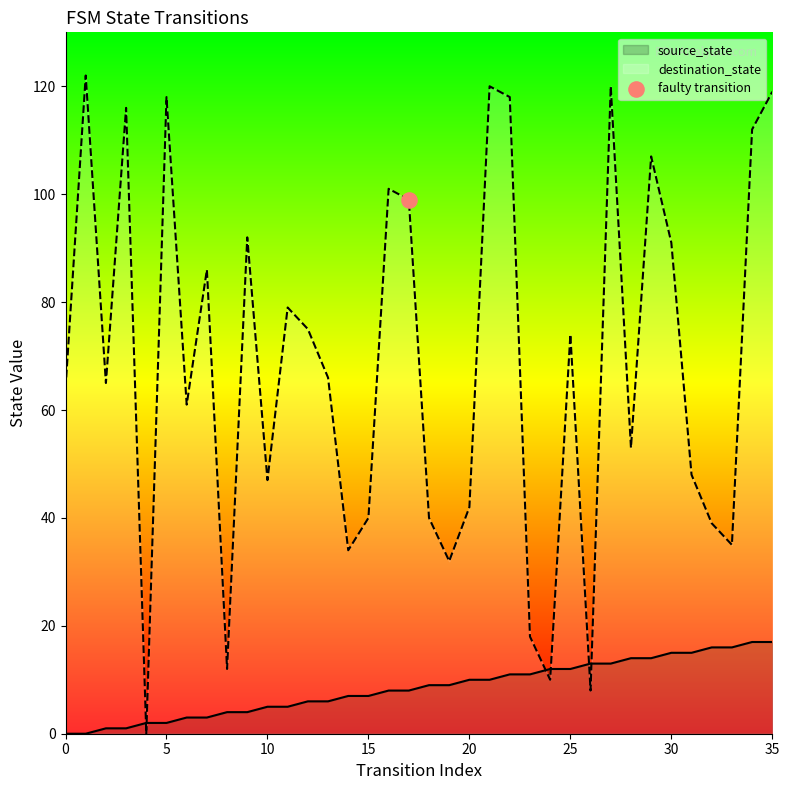

At which category is the sum across all series the highest?

35